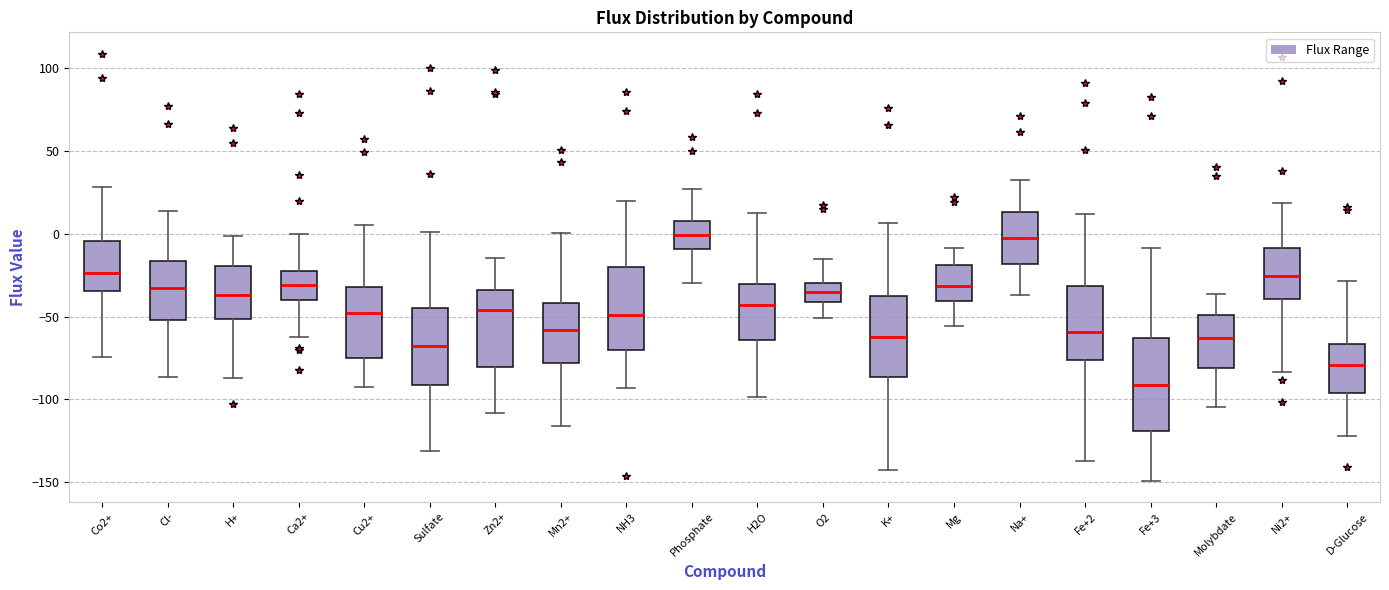

Reading left to right, read every box against the y-axis: the position of its median line, the range the box covers, and the ends of its whiskers. The values are not printed on the chart, so give them approximately, as read against the axis.

Co2+: median -25, box -35 to -5, whiskers -75 to 30
Cl-: median -35, box -50 to -15, whiskers -85 to 15
H+: median -35, box -50 to -20, whiskers -85 to 0
Ca2+: median -30, box -40 to -25, whiskers -60 to 0
Cu2+: median -50, box -75 to -30, whiskers -95 to 5
Sulfate: median -70, box -90 to -45, whiskers -130 to 0
Zn2+: median -45, box -80 to -35, whiskers -110 to -15
Mn2+: median -60, box -80 to -40, whiskers -115 to 0
NH3: median -50, box -70 to -20, whiskers -95 to 20
Phosphate: median 0, box -10 to 10, whiskers -30 to 25
H2O: median -45, box -65 to -30, whiskers -100 to 15
O2: median -35, box -40 to -30, whiskers -50 to -15
K+: median -60, box -85 to -35, whiskers -145 to 5
Mg: median -30, box -40 to -20, whiskers -55 to -10
Na+: median 0, box -20 to 15, whiskers -35 to 30
Fe+2: median -60, box -75 to -30, whiskers -135 to 10
Fe+3: median -90, box -120 to -65, whiskers -150 to -10
Molybdate: median -65, box -80 to -50, whiskers -105 to -35
Ni2+: median -25, box -40 to -10, whiskers -85 to 20
D-Glucose: median -80, box -95 to -65, whiskers -120 to -30